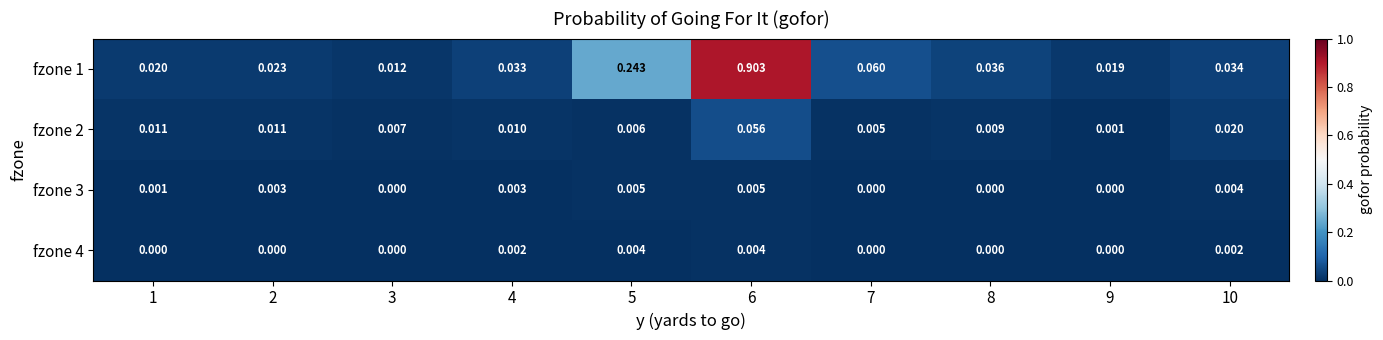

Is the value of fzone 1 at 4 greater than the value of fzone 2 at 10?

Yes